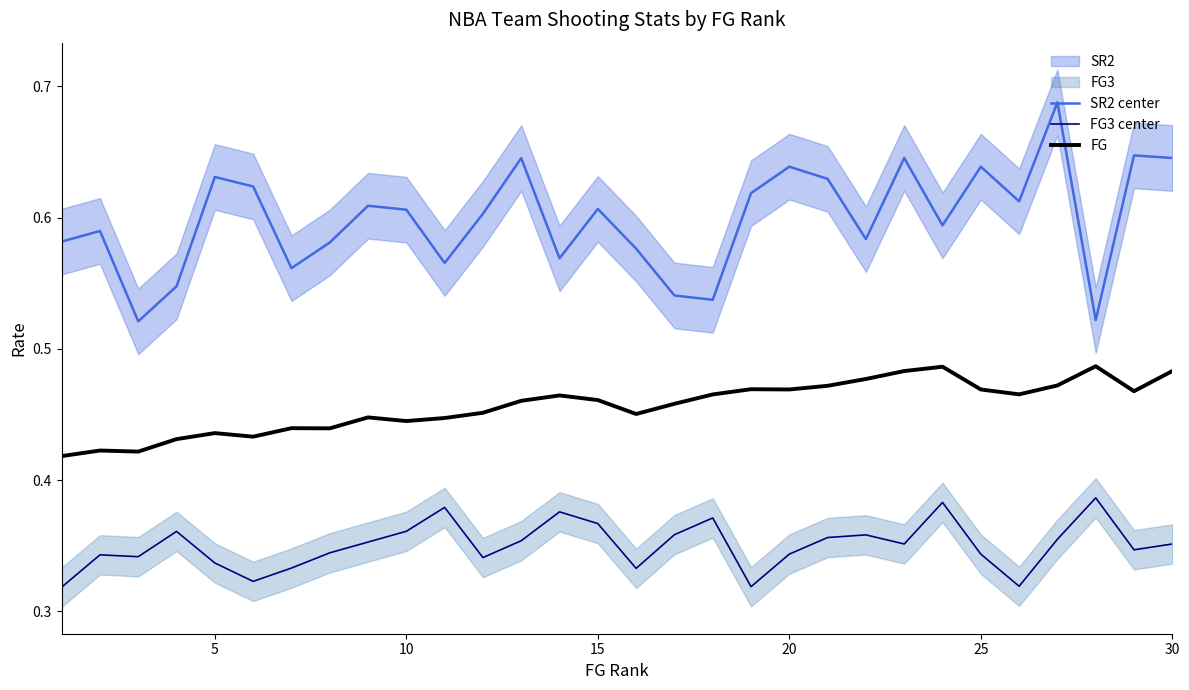

True or false: SR2 center and FG intersect in this chart.

False